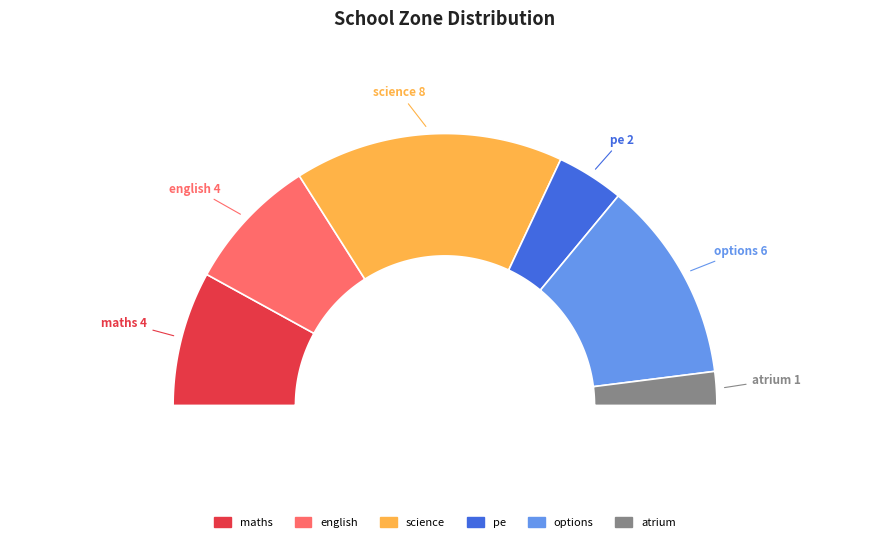

Rank the categories by value from highest to lowest.

science, options, maths, english, pe, atrium